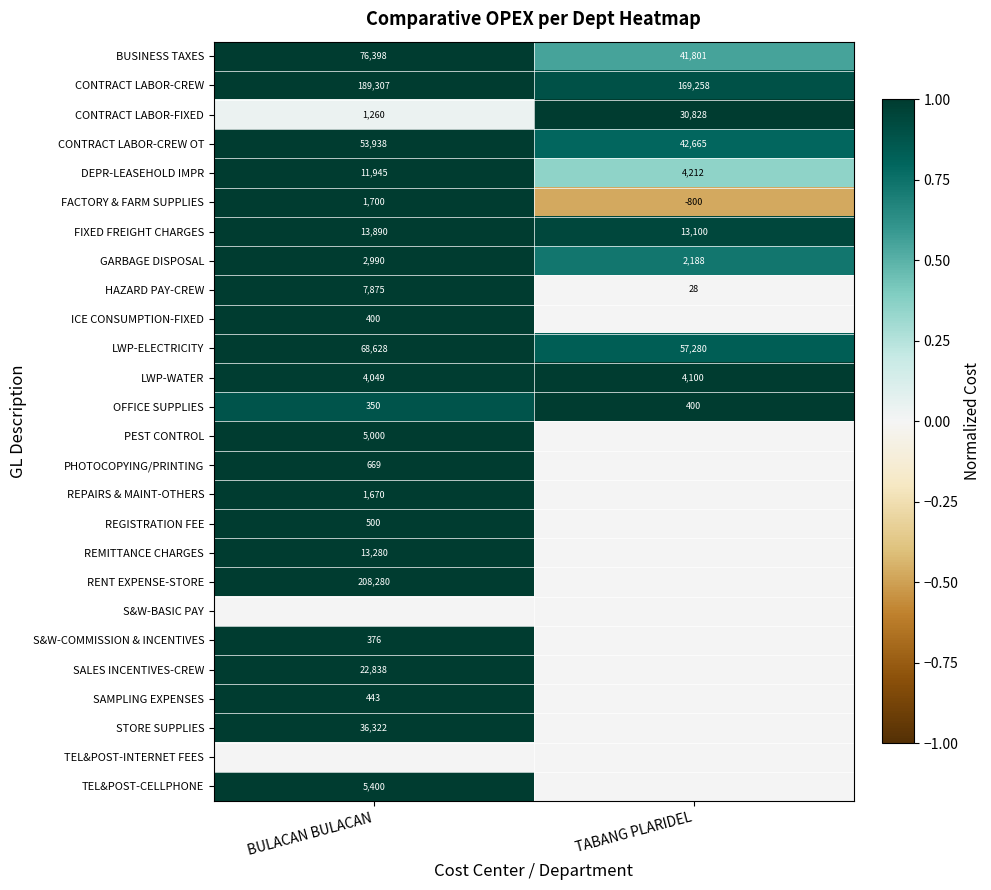

Read the DEPR-LEASEHOLD IMPR value at TABANG PLARIDEL.

4212